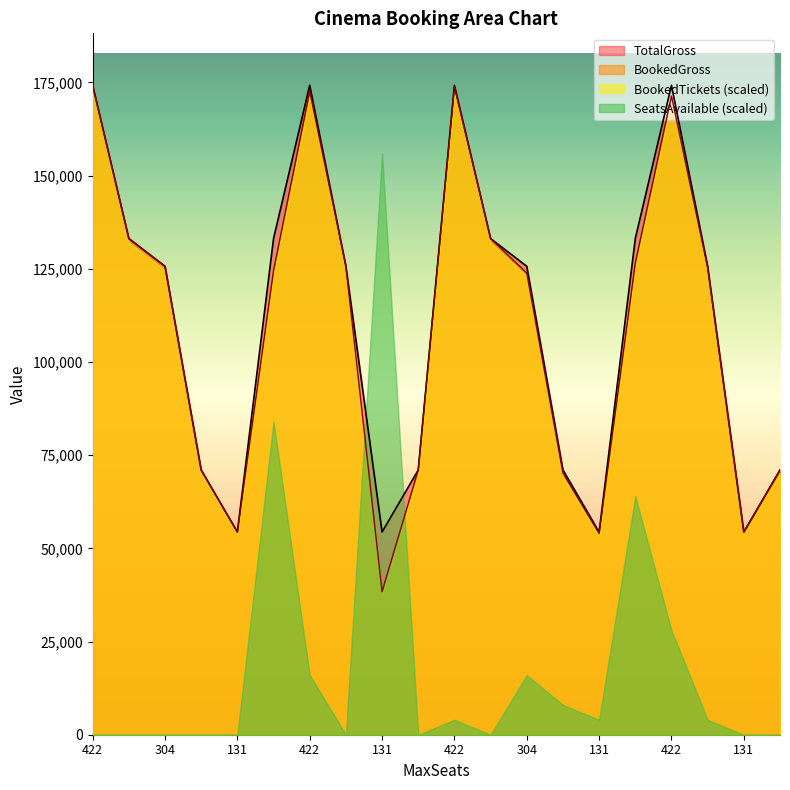

How many categories are shown in the chart?

20